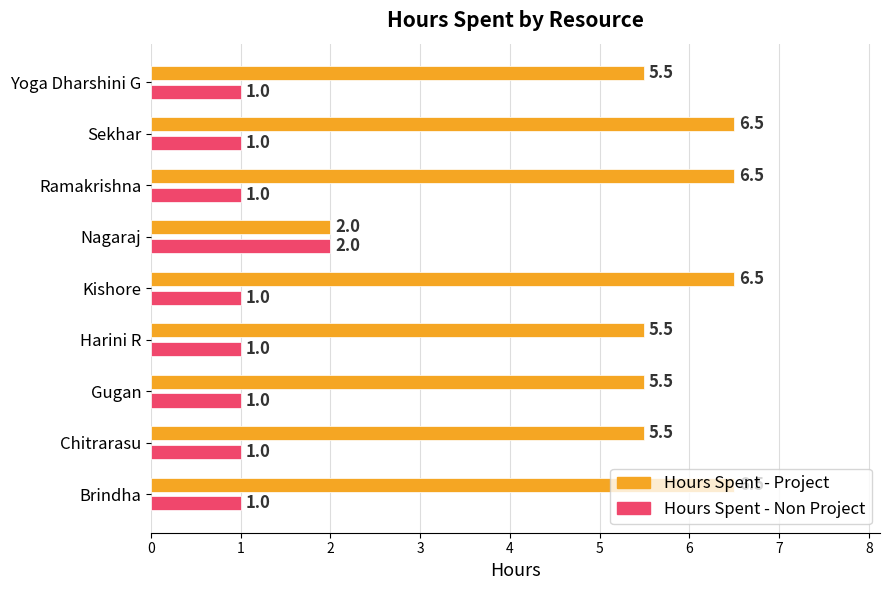

How many values in the Hours Spent - Project series are below 5?

1